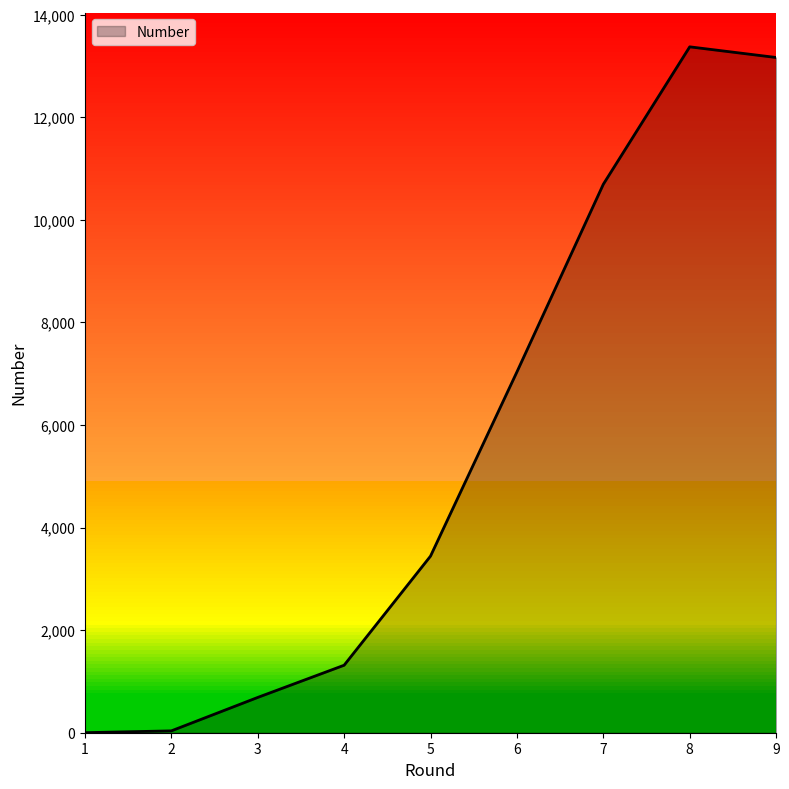

What is the average value?

5529